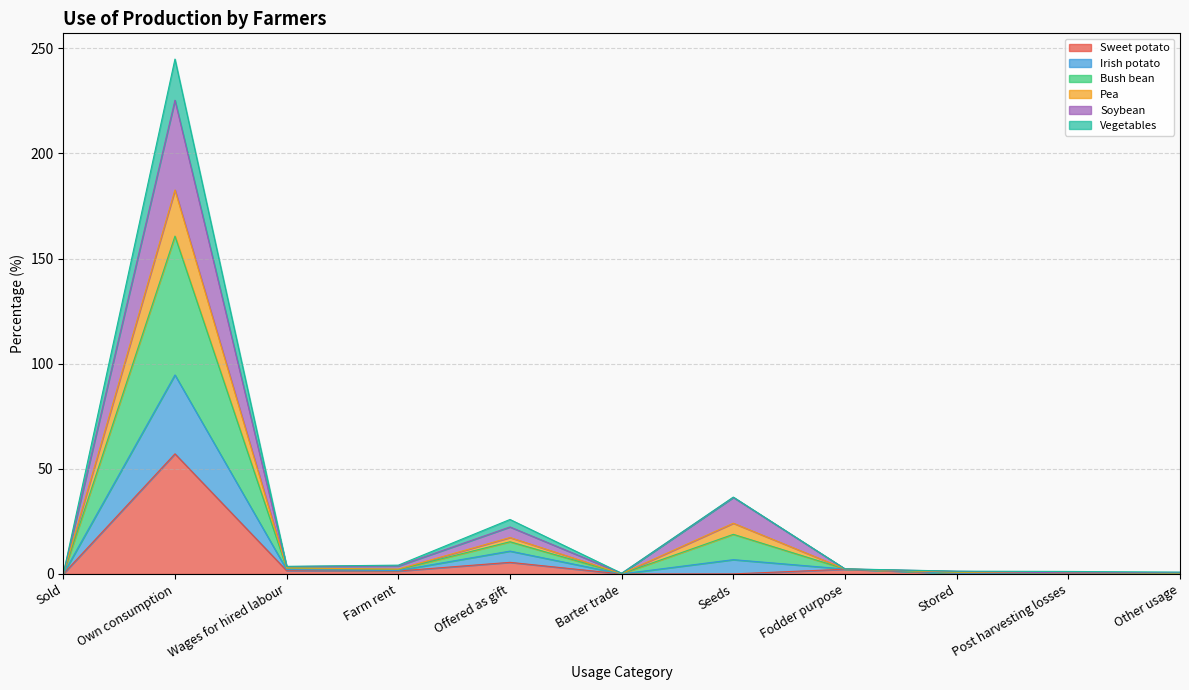

At which category is the sum across all series the highest?

Own consumption